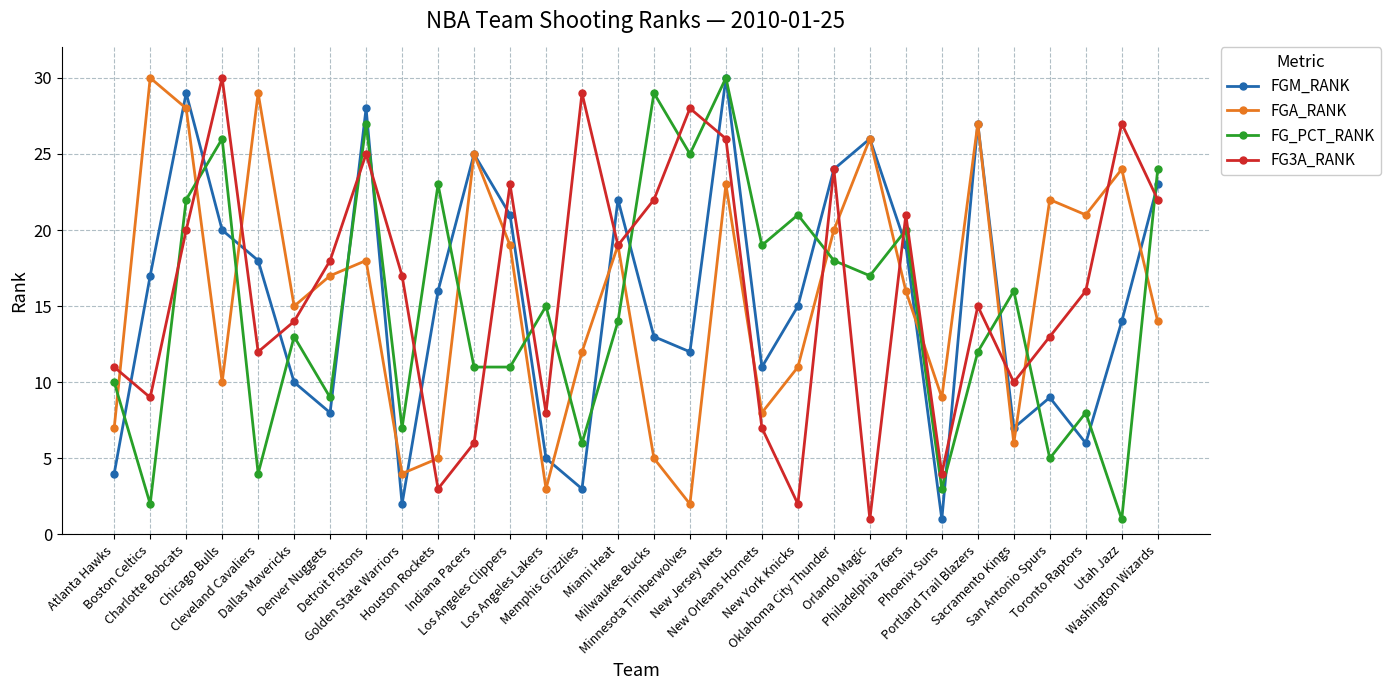

Is the value of FG3A_RANK at Chicago Bulls greater than the value of FG_PCT_RANK at Cleveland Cavaliers?

Yes